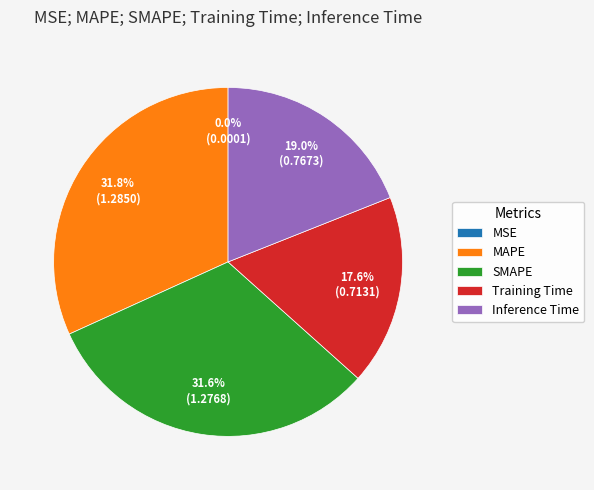

To the nearest percent, what is the difference between the largest and smallest slice percentages?

32%